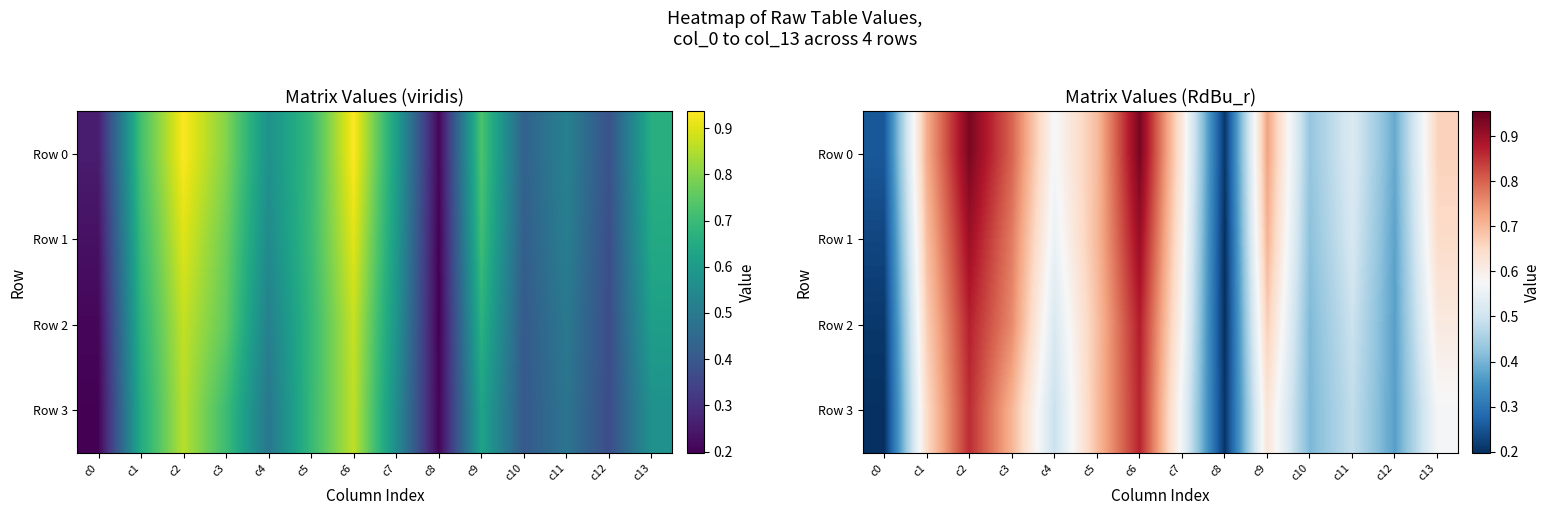

The Row 3 series shows 0.9 at c13. True or false?

False